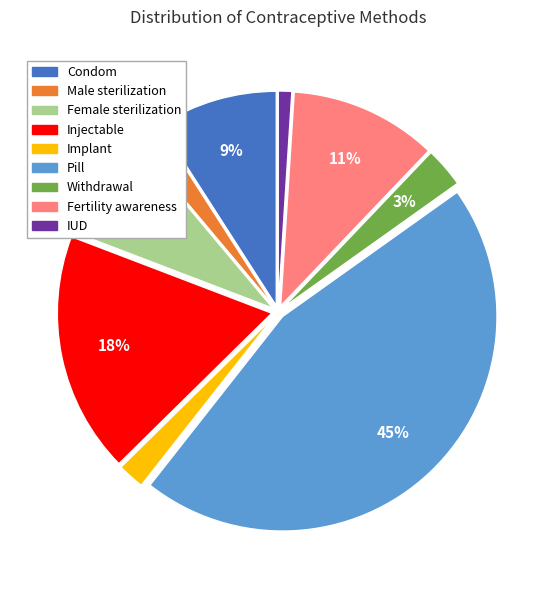

Is the sum of Injectable and IUD greater than half?

No